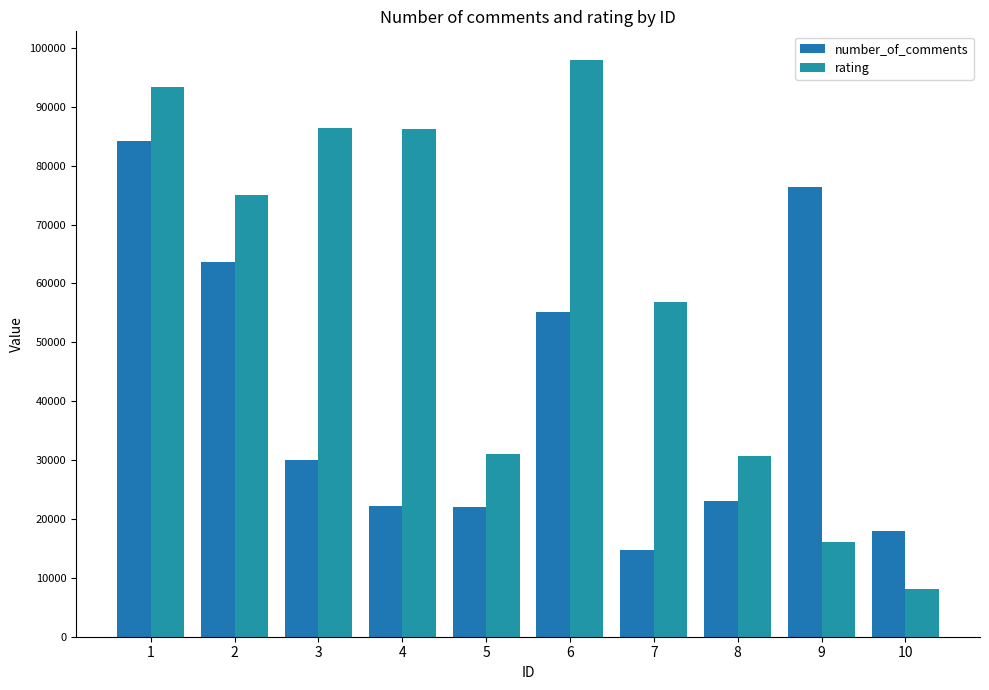

Which category has the highest value in the number_of_comments series?

1